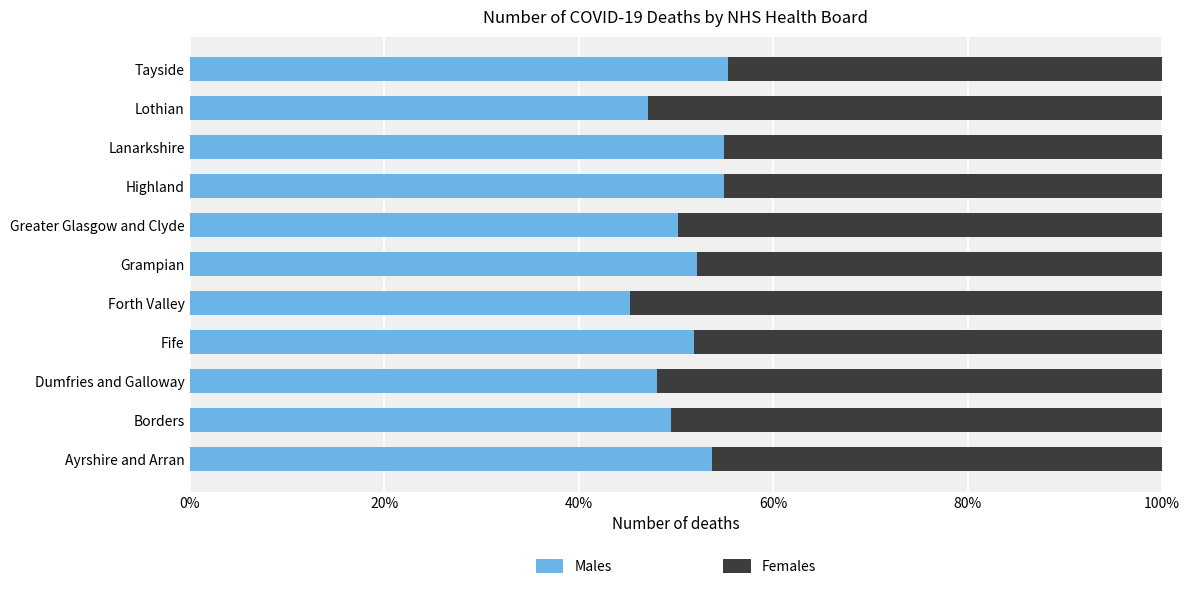

What are all the series names shown in the legend?

Males, Females